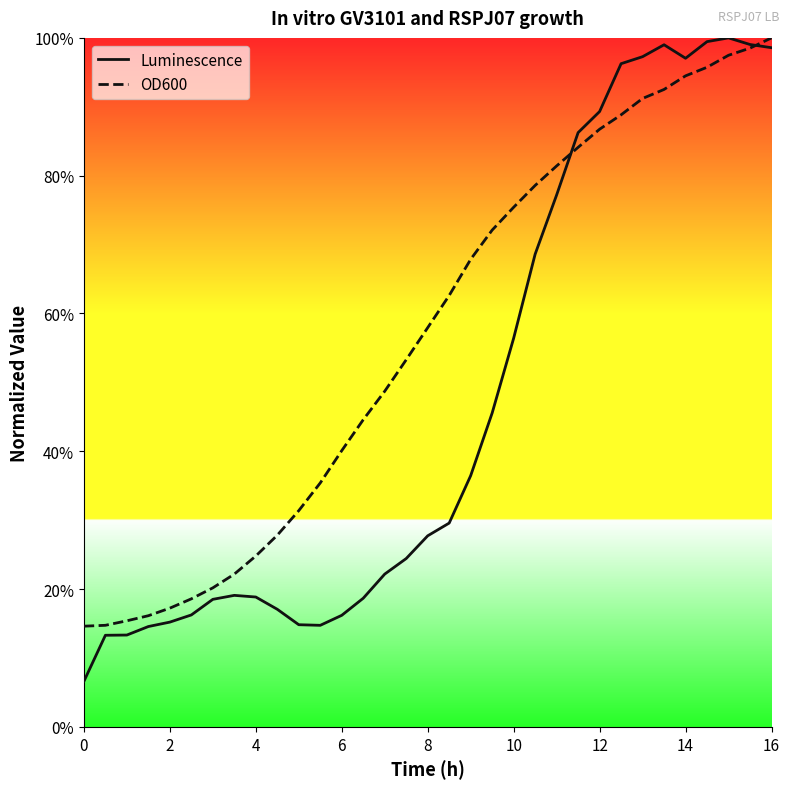

True or false: Luminescence has a value of 1.5 at 26.

False